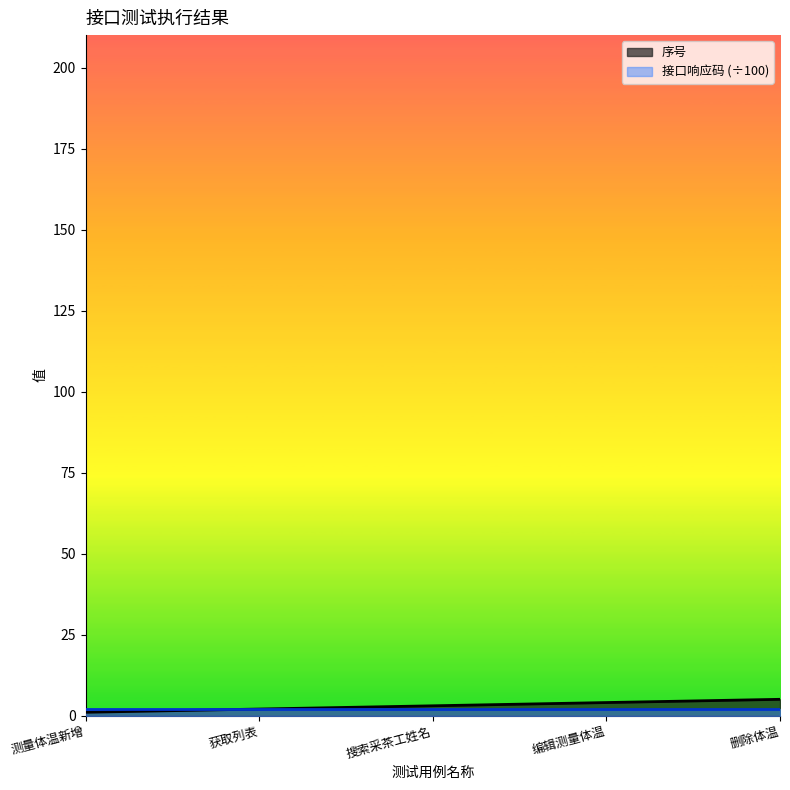

What is the maximum value for 序号?

5